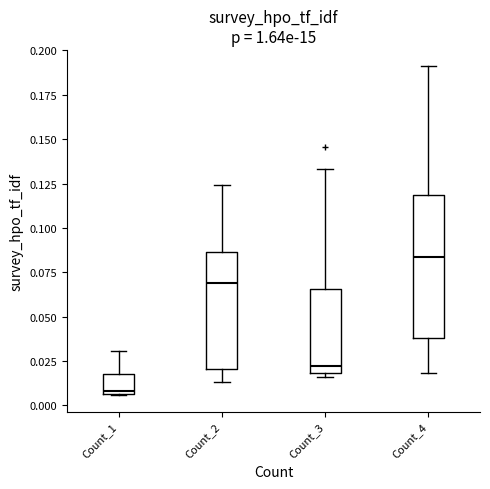

Reading left to right, read every box against the y-axis: the position of its median line, the range the box covers, and the ends of its whiskers. The values are not printed on the chart, so give them approximately, as read against the axis.

Count_1: median 0.010, box 0.005 to 0.020, whiskers 0.005 to 0.030
Count_2: median 0.070, box 0.020 to 0.085, whiskers 0.015 to 0.125
Count_3: median 0.020 (just above the box's lower edge), box 0.020 to 0.065, whiskers 0.015 to 0.135
Count_4: median 0.085, box 0.040 to 0.120, whiskers 0.020 to 0.190